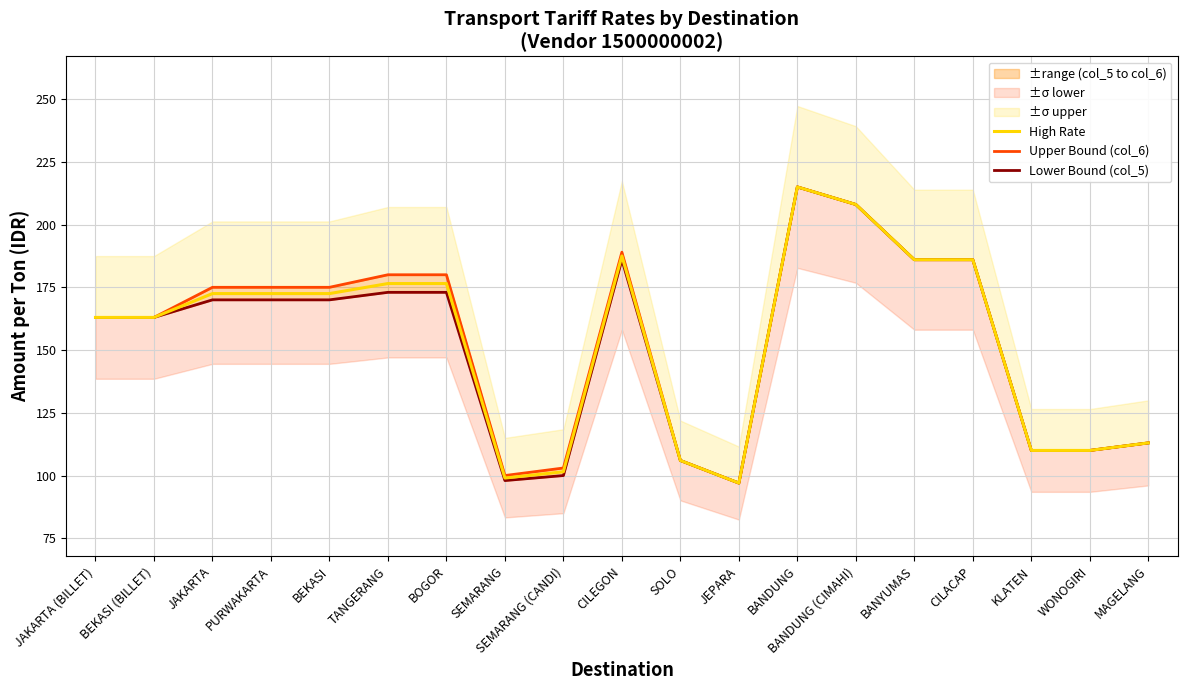

Which series has the largest total across all categories?

Upper Bound (col_6)